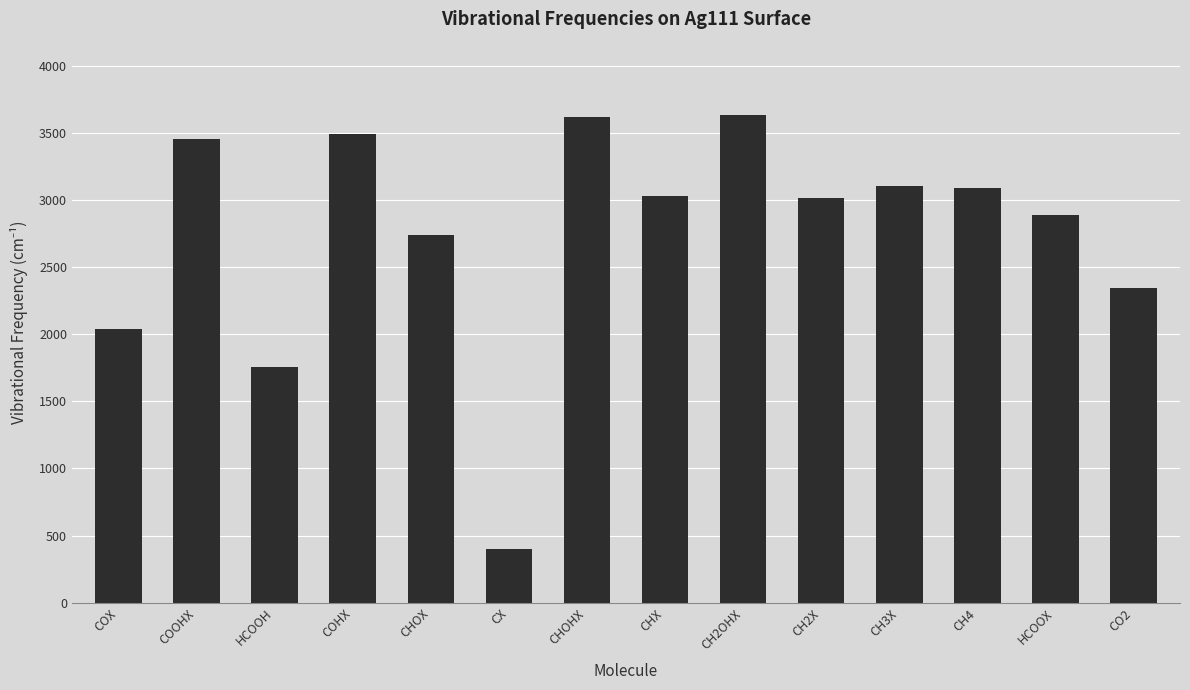

What is the maximum value shown in the chart?

3634.1